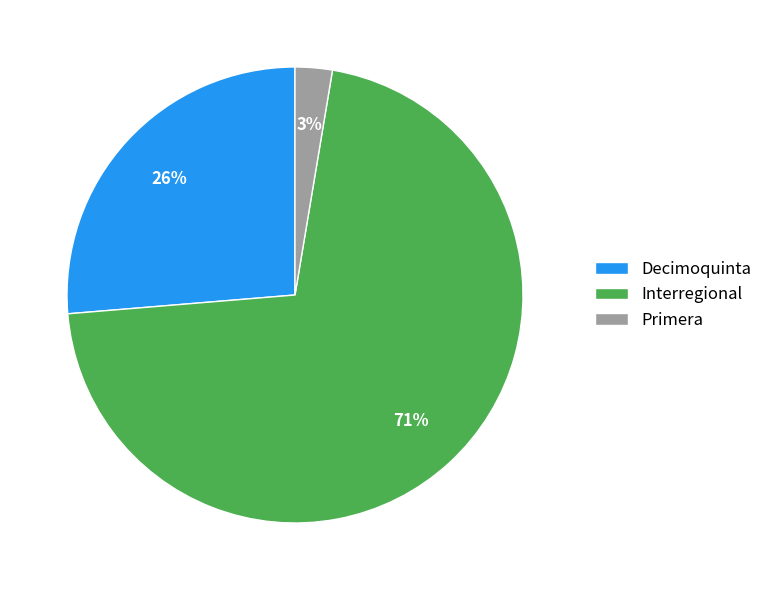

Is the sum of Decimoquinta and Primera greater than half?

No